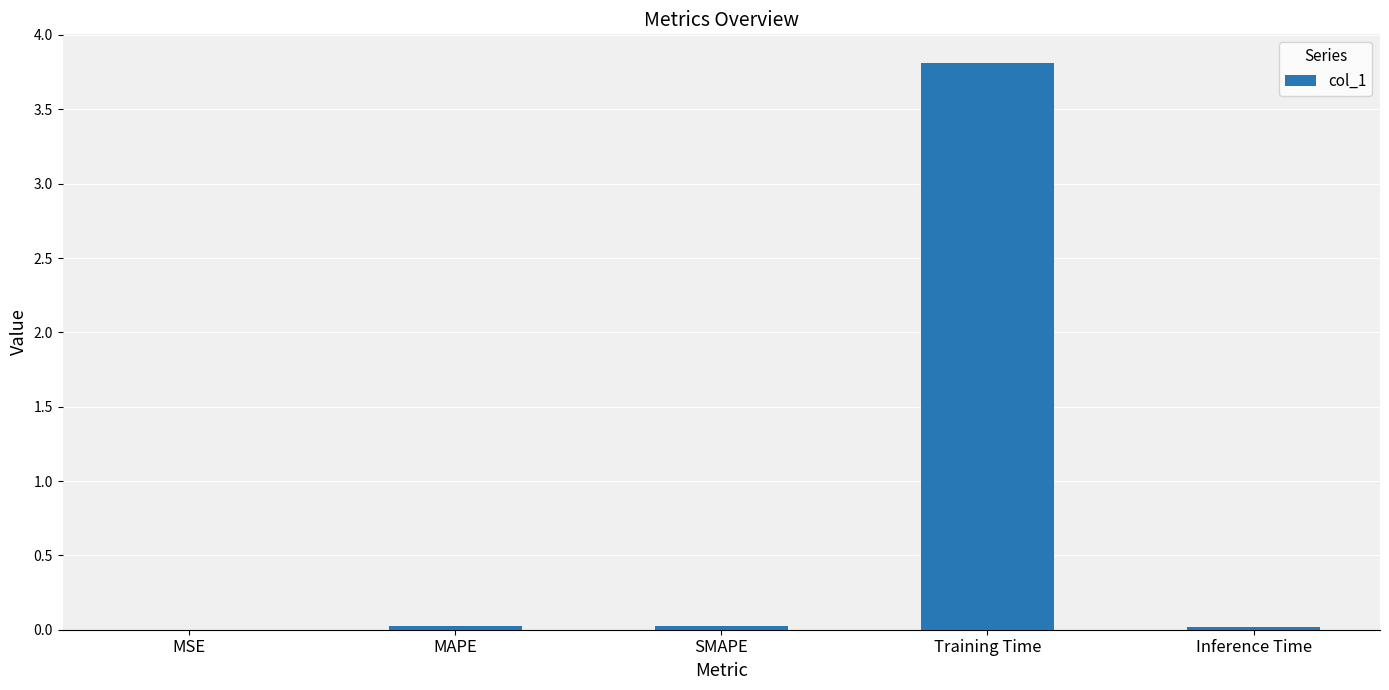

What is the greatest value displayed?

3.8